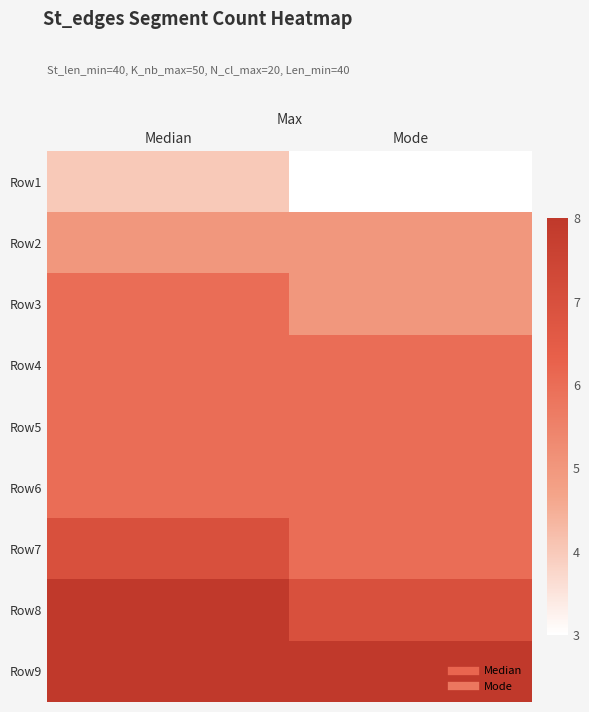

How many data points does each series have?

2